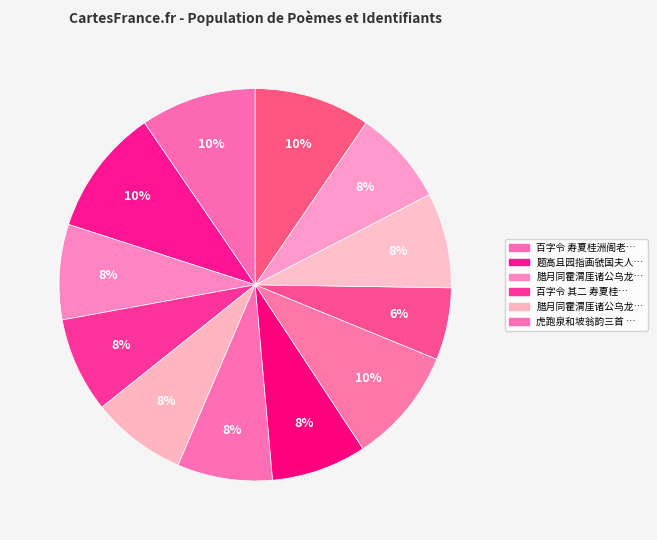

How many slices are in this pie chart?

12